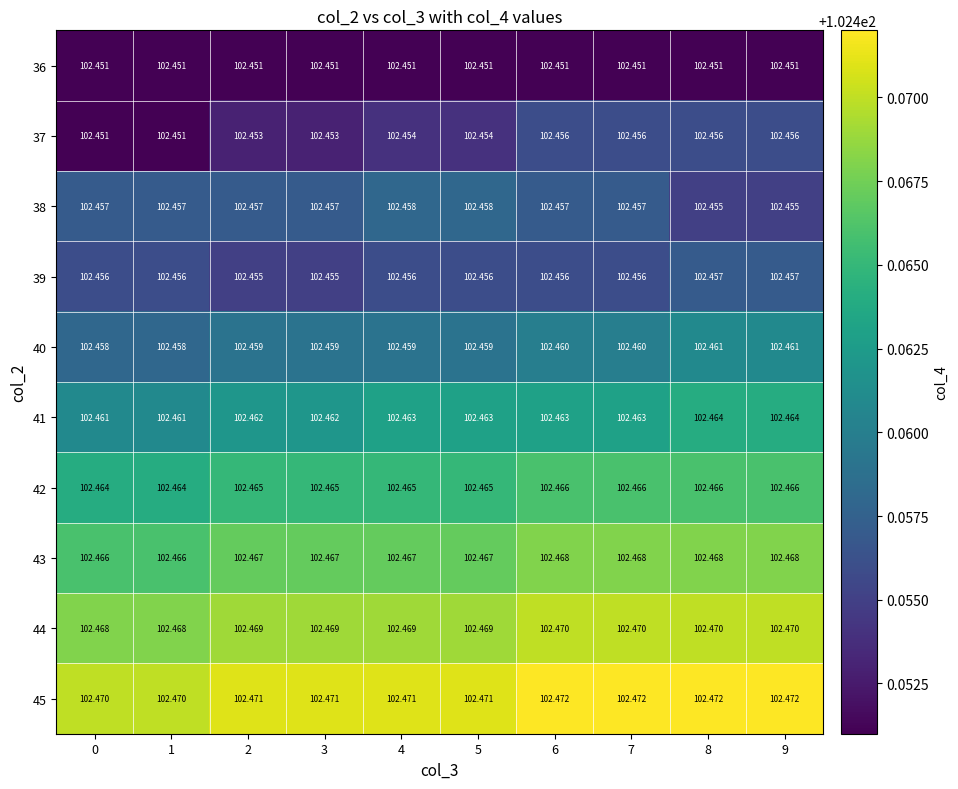

Count the number of categories in the chart.

10